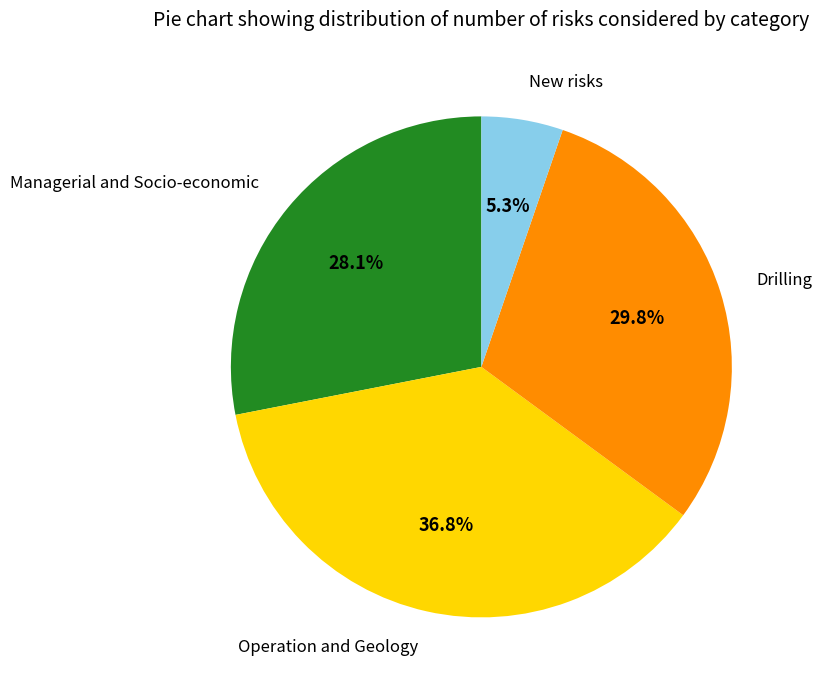

To the nearest percent, what is the difference between the largest and smallest slice percentages?

32%